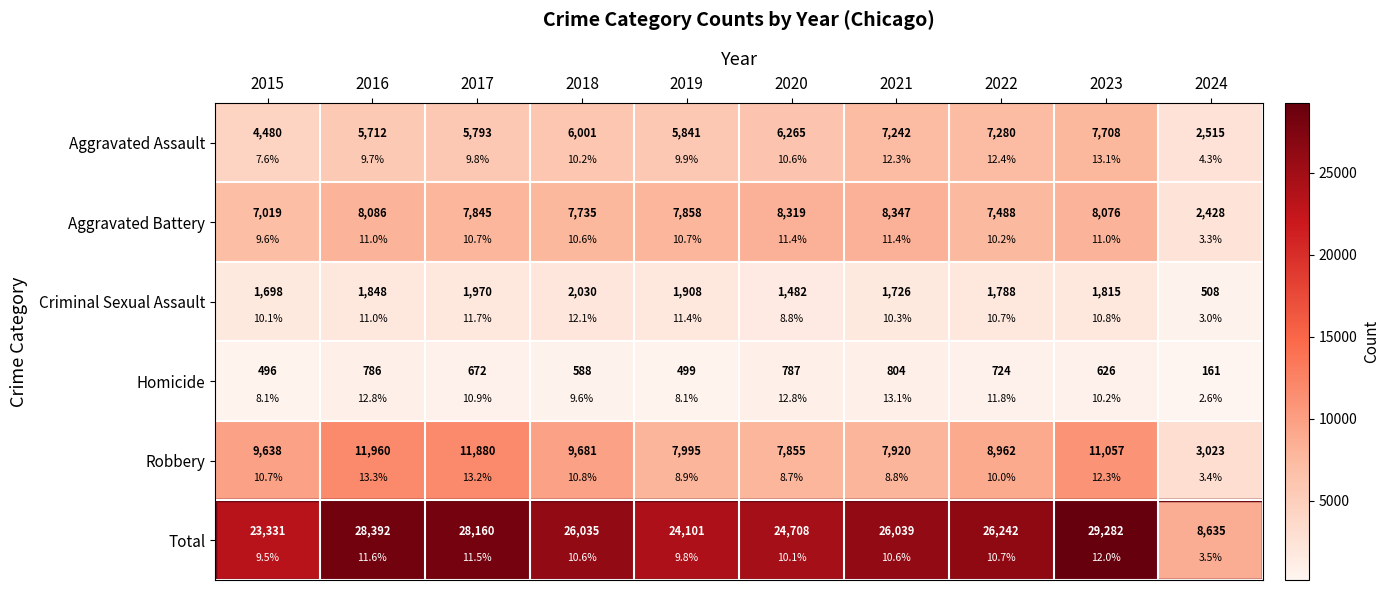

Which has a higher value, 2022 or 2018?

2022